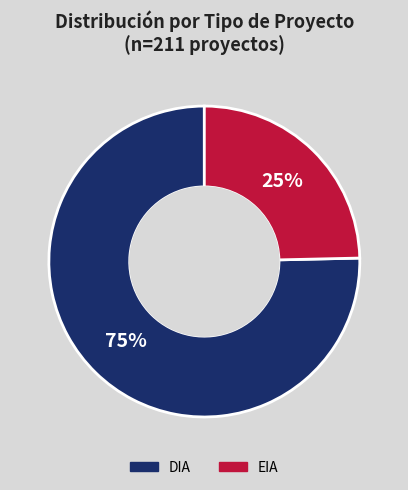

To the nearest percent, what is the average slice percentage?

50%